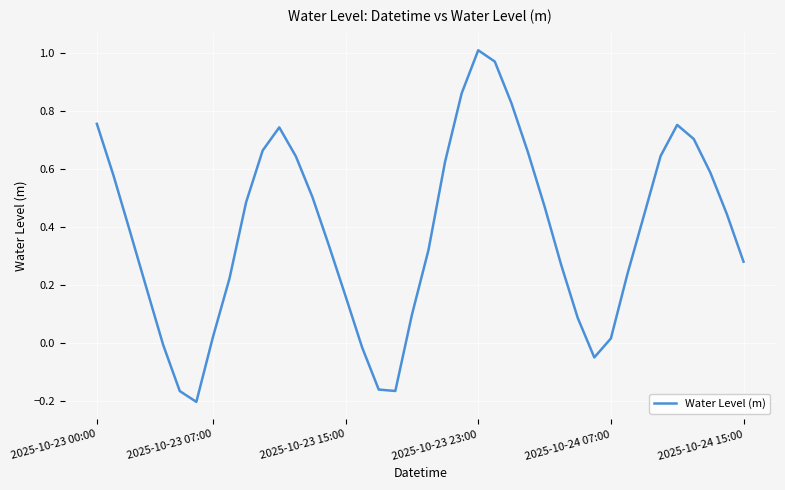

Does the chart have visible grid lines?

Yes